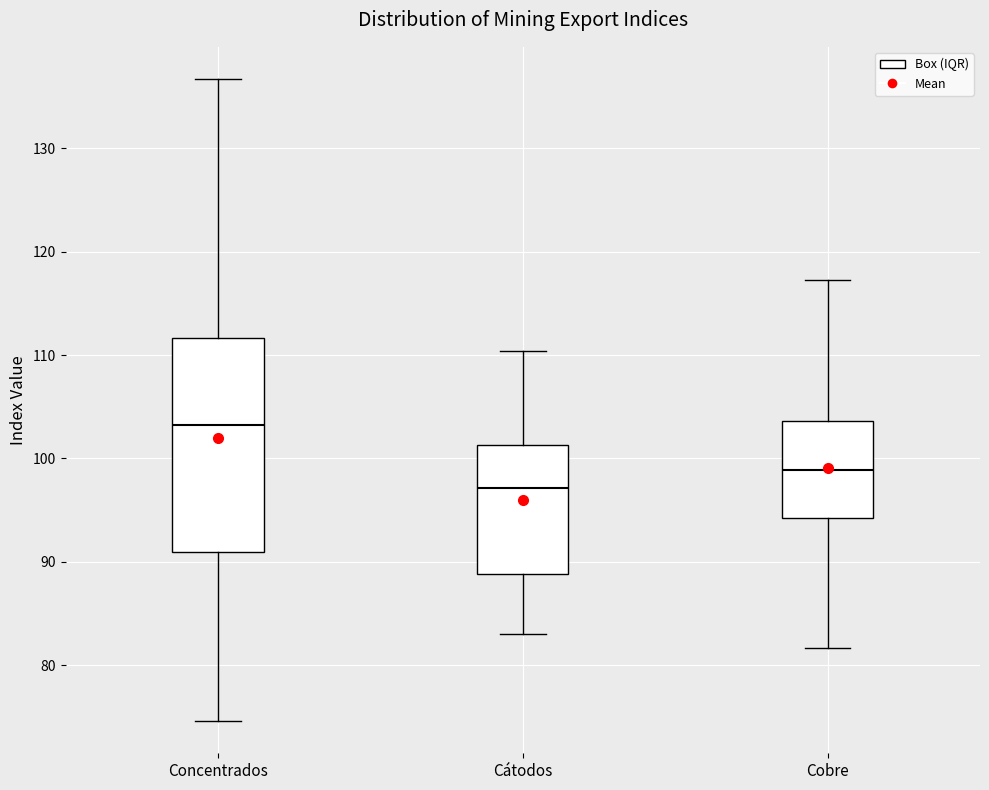

Which box has the highest median line?

Concentrados